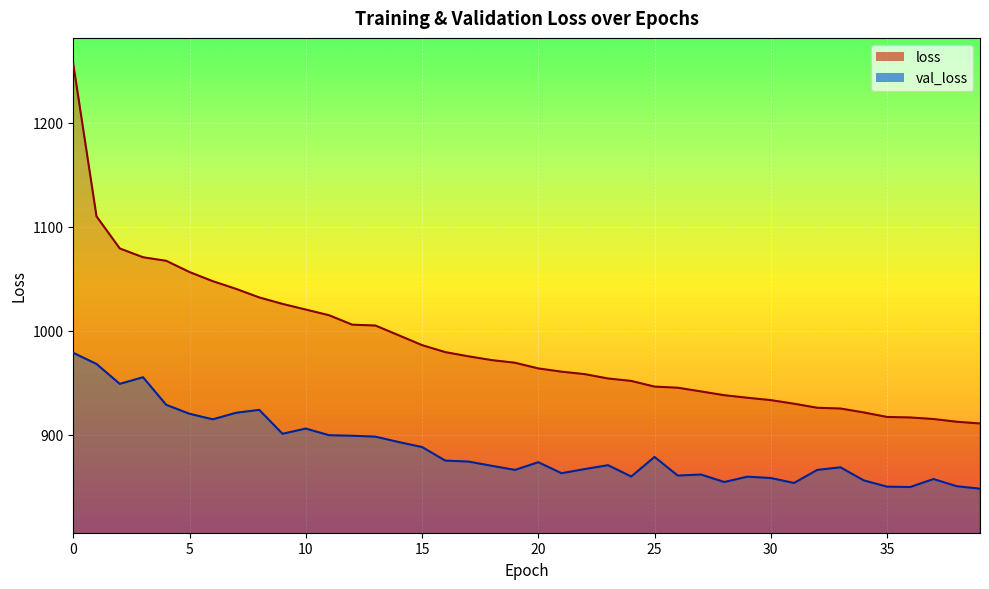

List the series in order of their overall mean, lowest first.

val_loss, loss